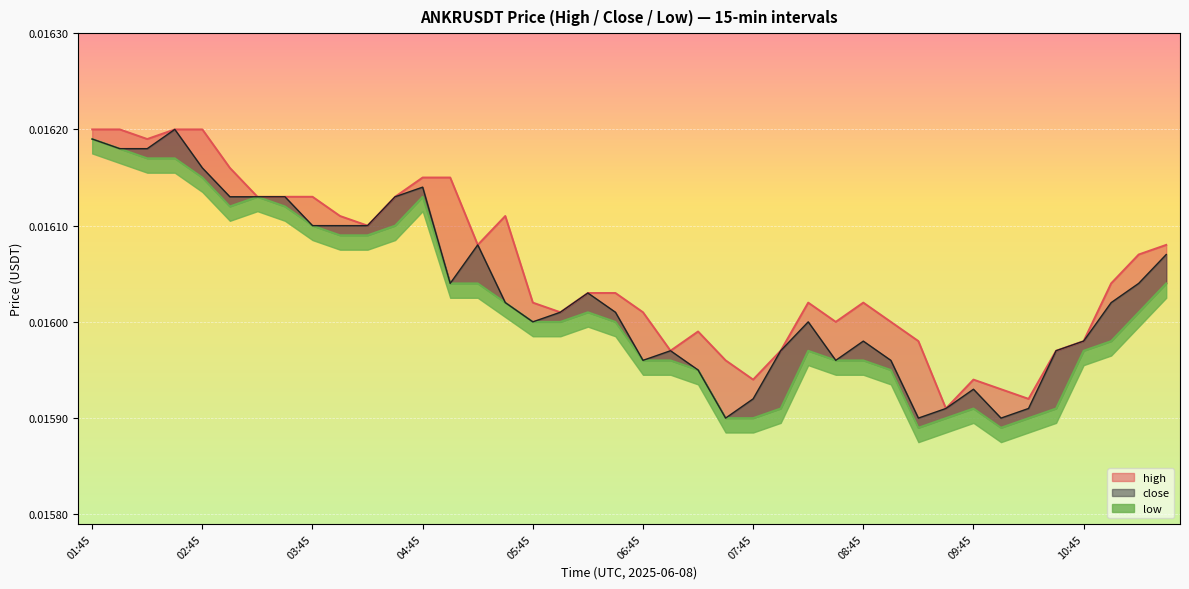

Rank the categories by high value from highest to lowest.

01:45, 02:00, 02:30, 02:45, 02:15, 03:00, 04:45, 05:00, 03:15, 03:30, 03:45, 04:30, 04:00, 05:30, 04:15, 05:15, 11:30, 11:15, 11:00, 06:15, 06:30, 05:45, 08:15, 08:45, 06:00, 06:45, 08:30, 09:00, 07:15, 09:15, 10:45, 07:00, 08:00, 10:30, 07:30, 07:45, 09:45, 10:00, 10:15, 09:30